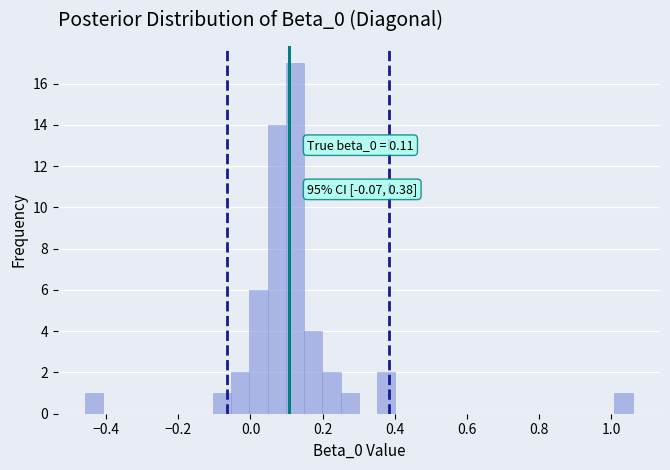

Around what value on the x-axis is the tallest bar? Give the approximate position of its centre, as read against the axis.

0.12